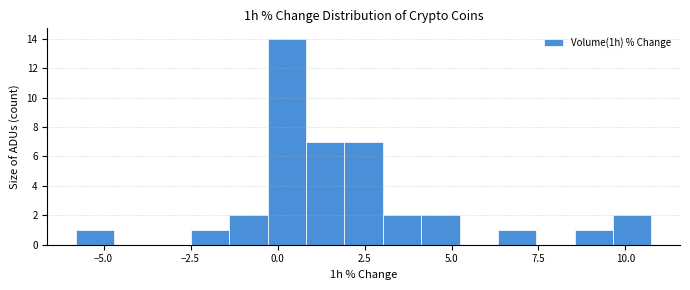

Around what value on the x-axis is the tallest bar? Give the approximate position of its centre, as read against the axis.

0.5